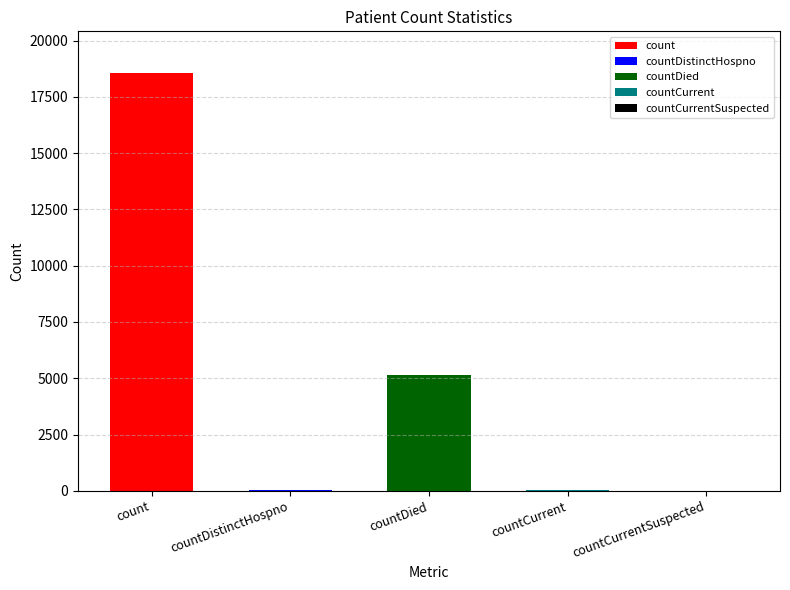

Reading left to right, extract all data points from this chart.

count=18556	countDistinctHospno=33	countDied=5140	countCurrent=48	countCurrentSuspected=0